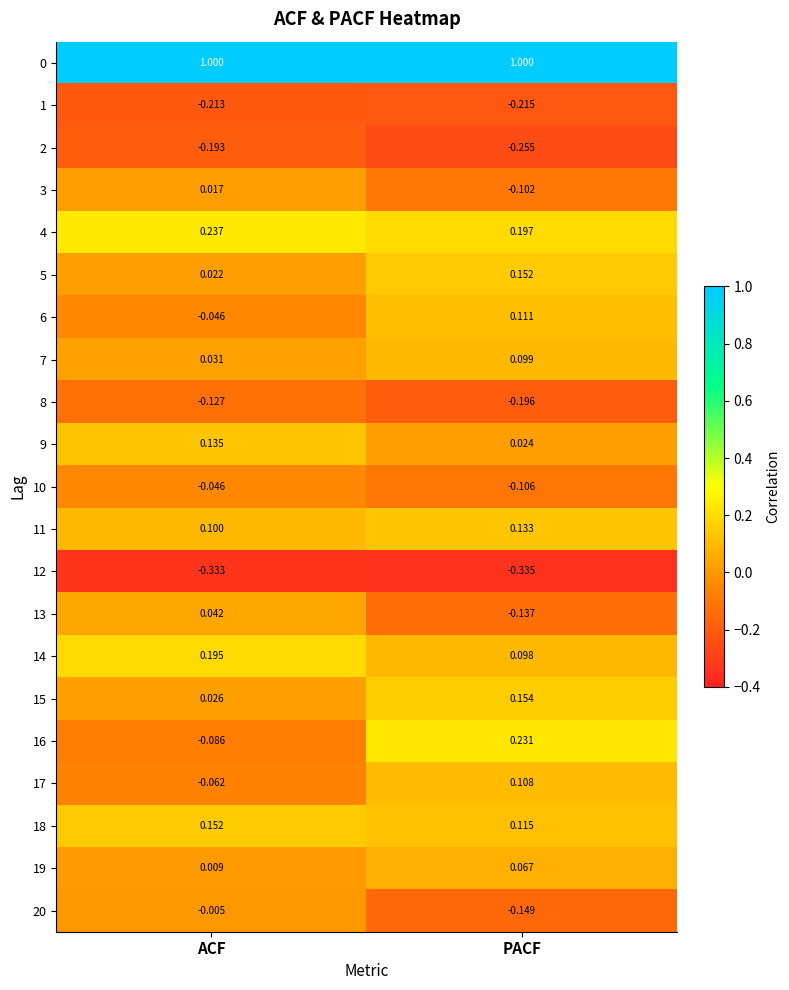

Where does the 17 series first go above 0?

PACF